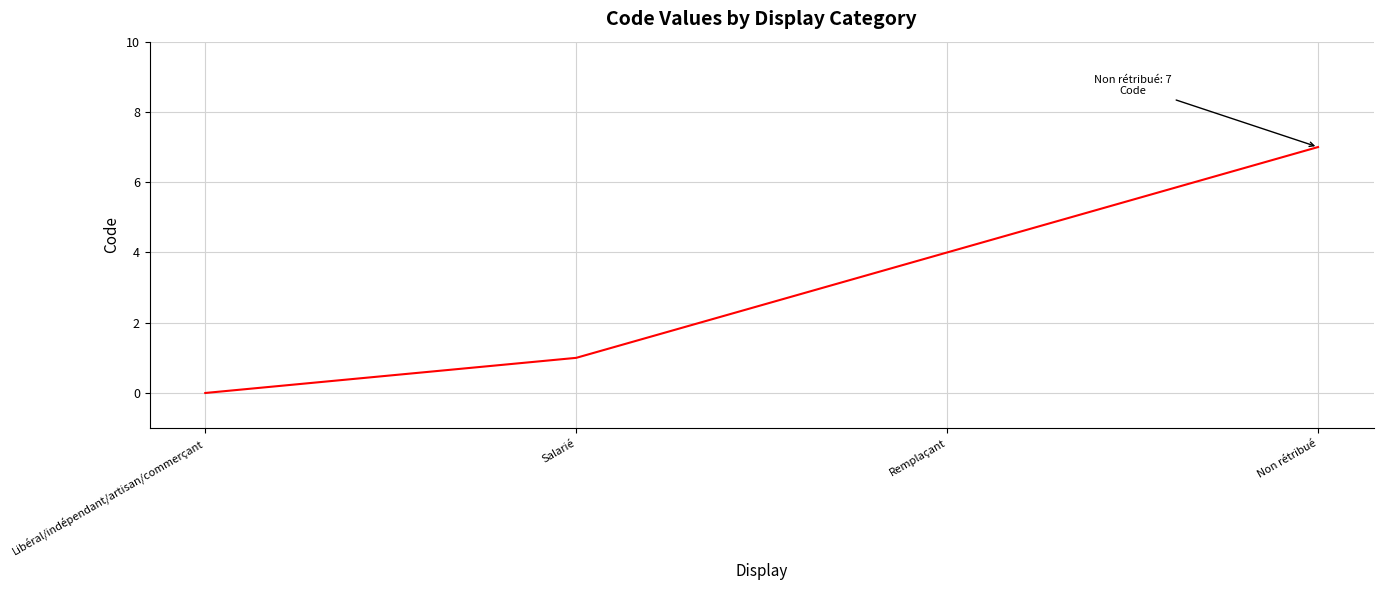

What is the average value?

3